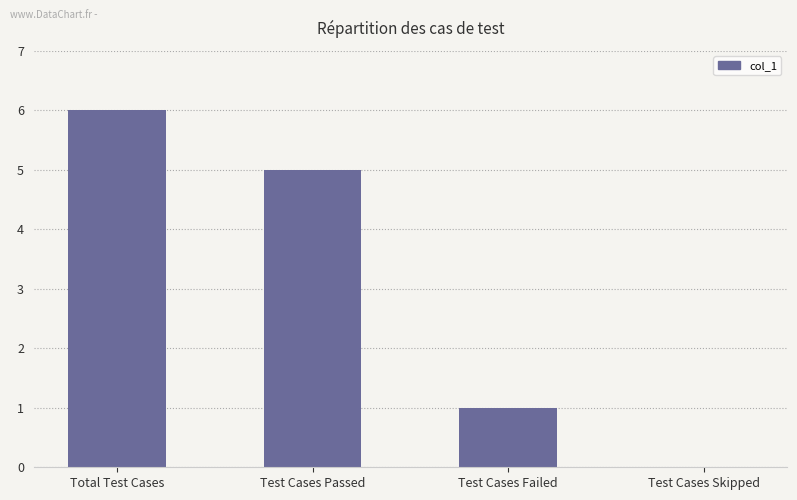

True or false: the data shows 0 at Test Cases Skipped.

True